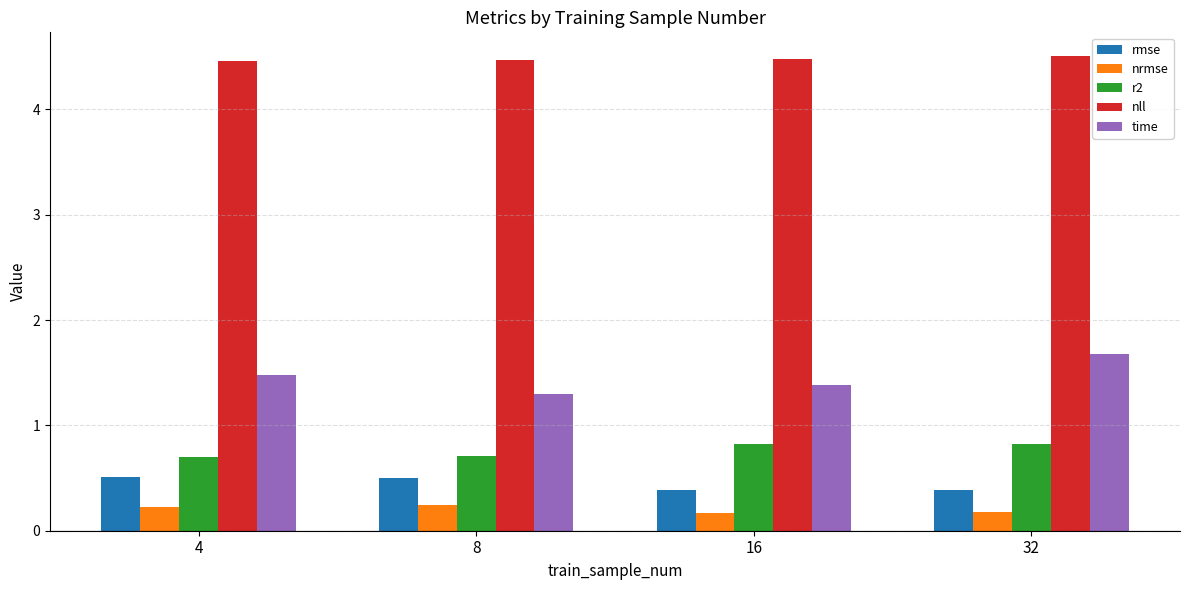

What is the total value across all series at 16?

7.2